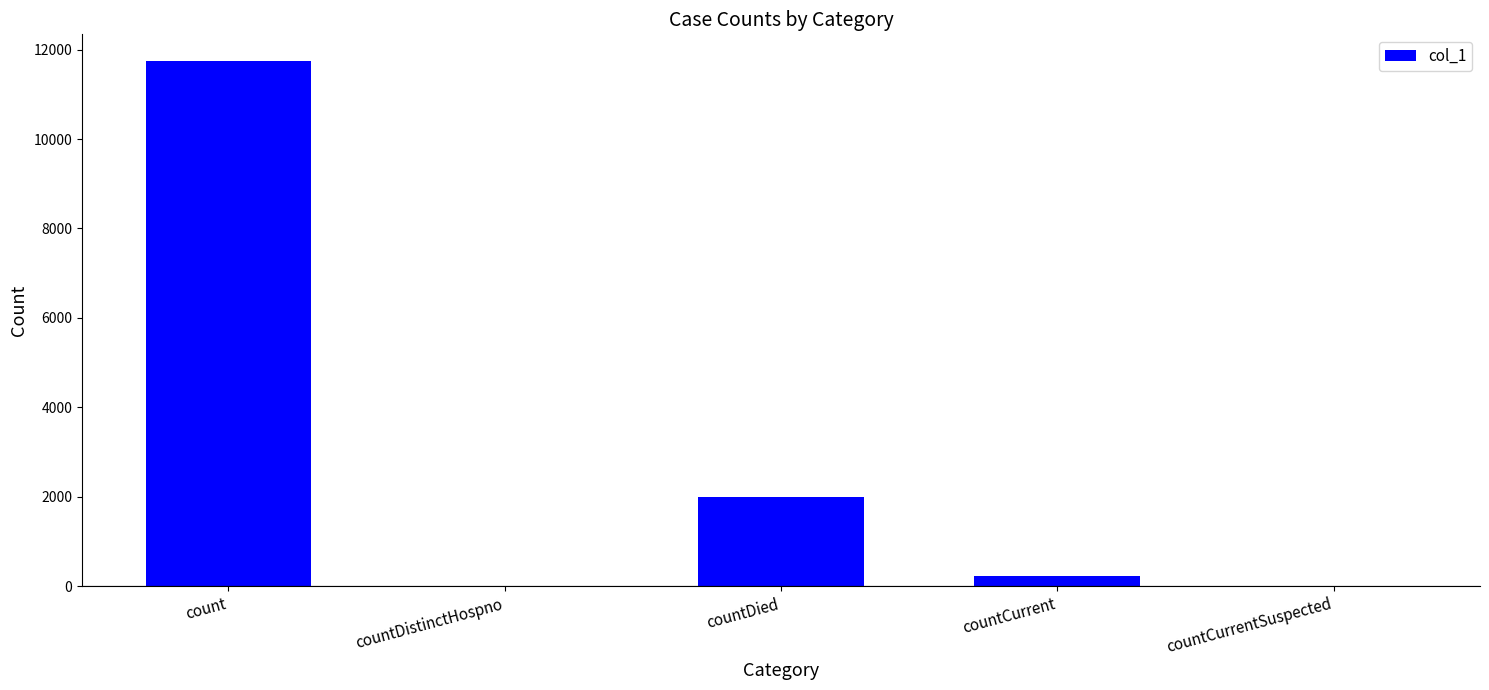

What is the sum of all values?

13968